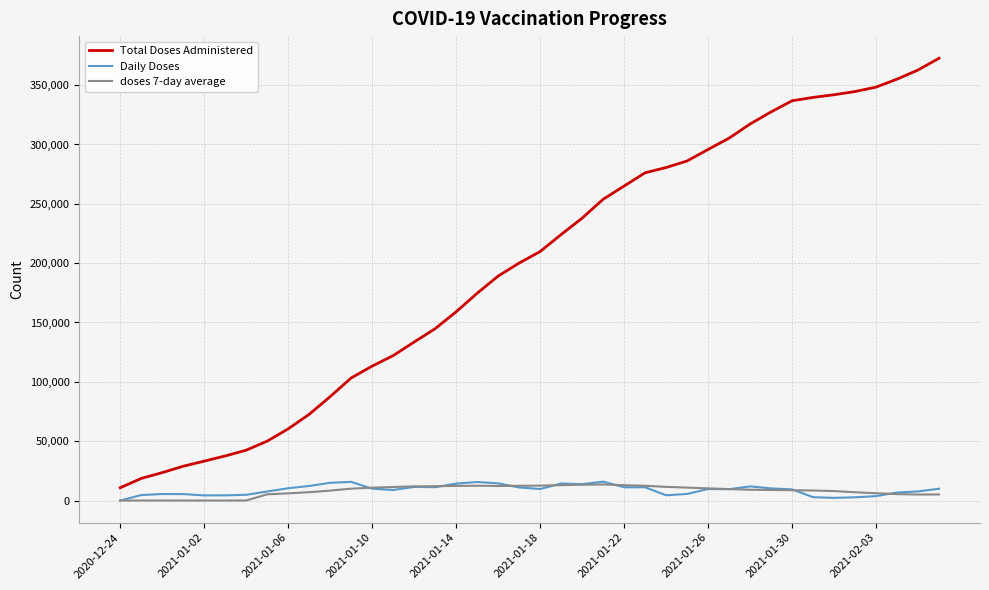

What is the sum of all Total Doses Administered values?

7886403